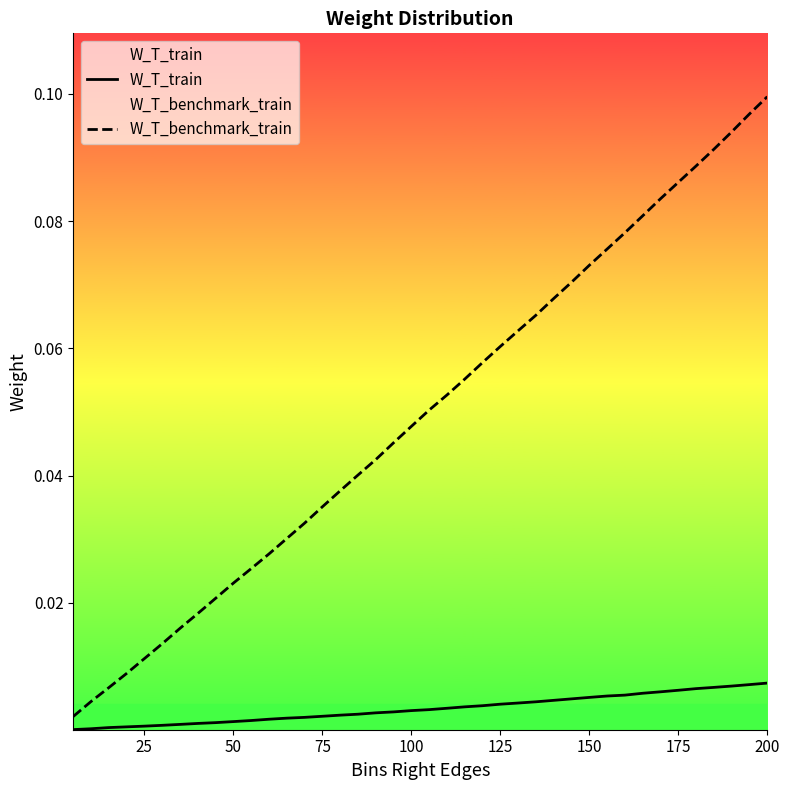

Rank the series by their average value, from lowest to highest.

W_T_train, W_T_benchmark_train